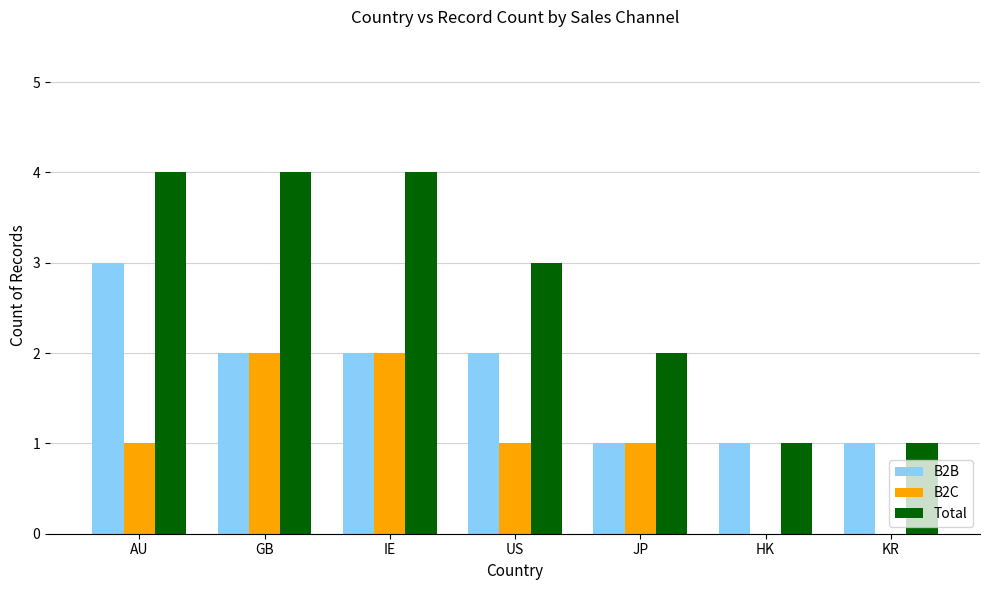

Which category has the highest value in the B2B series?

AU